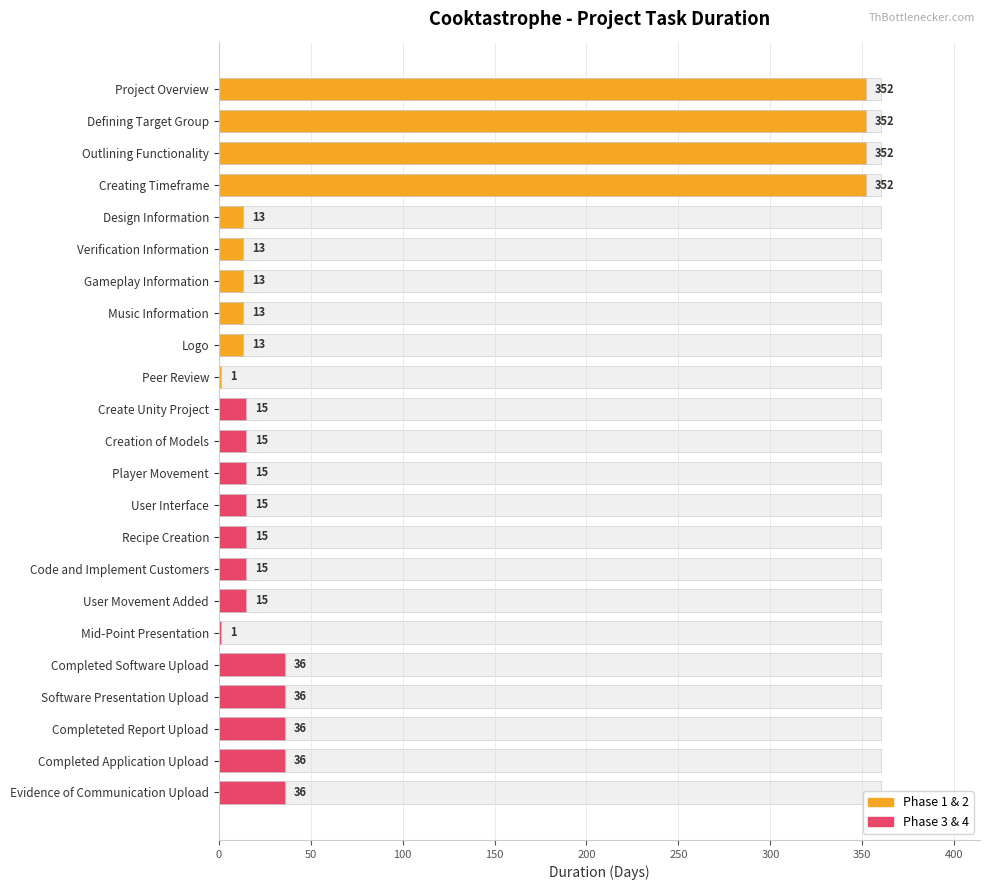

What is the label of the 9th bar from the right?

Recipe Creation